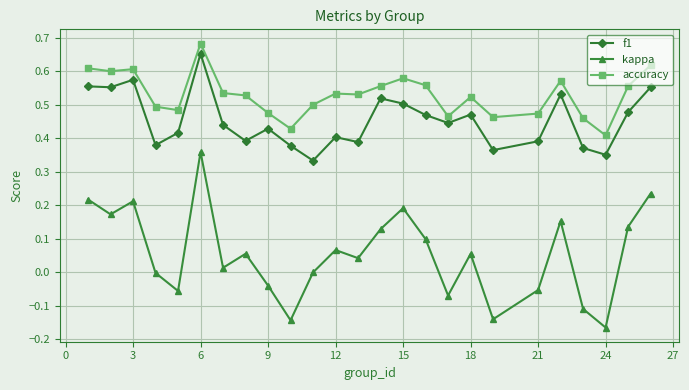

Which series has the largest total across all categories?

accuracy